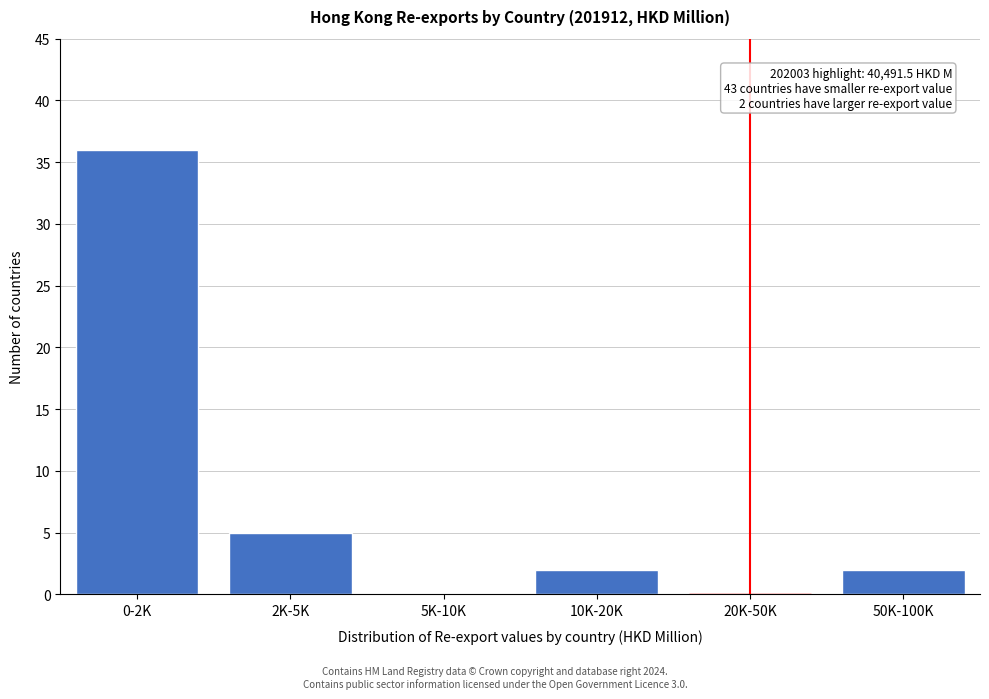

Reading left to right, extract all data points from this chart.

0-2K=36	2K-5K=5	5K-10K=0	10K-20K=2	20K-50K=0	50K-100K=2